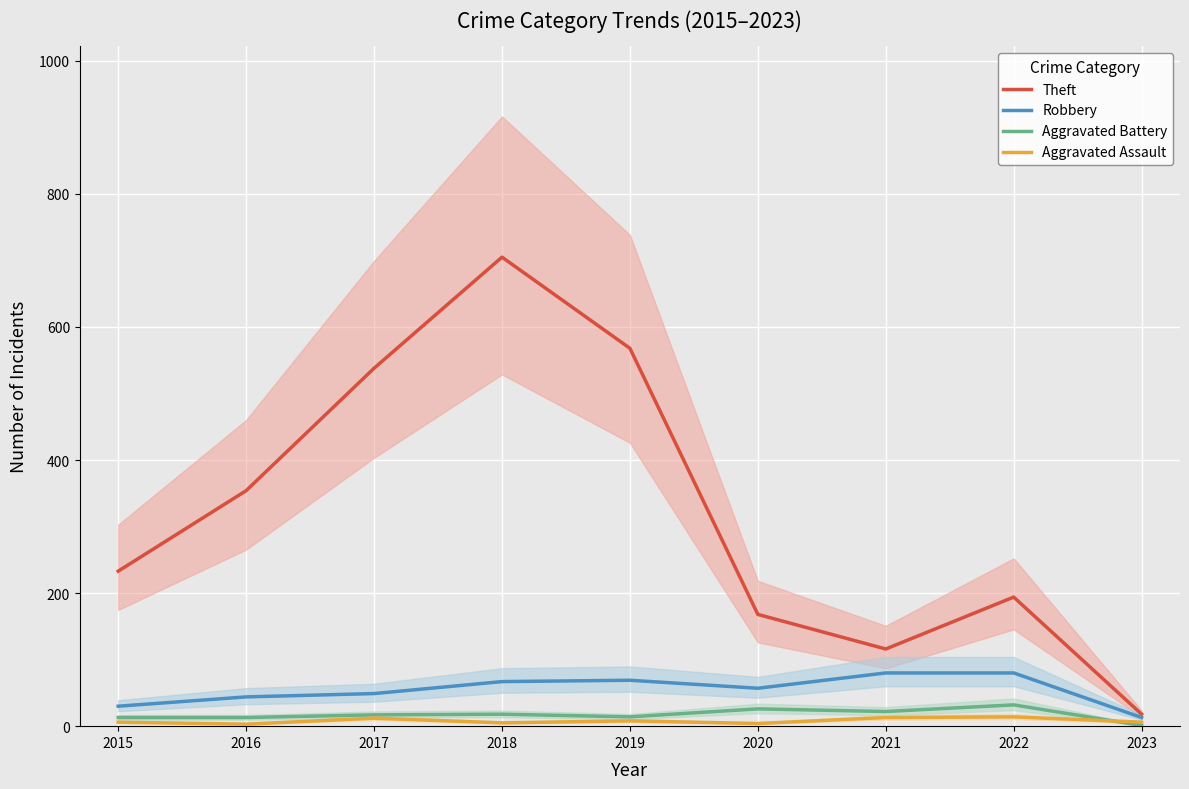

Rank the series at 2022 from lowest to highest value.

Aggravated Assault, Aggravated Battery, Robbery, Theft